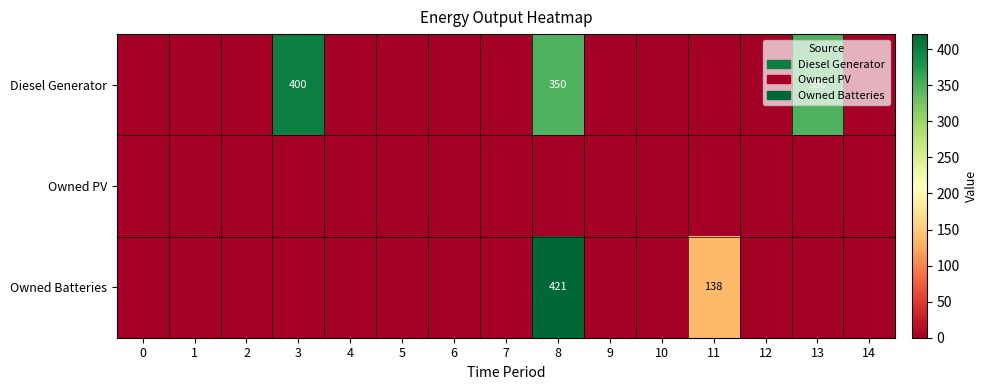

At how many categories does at least one series exceed 224?

3